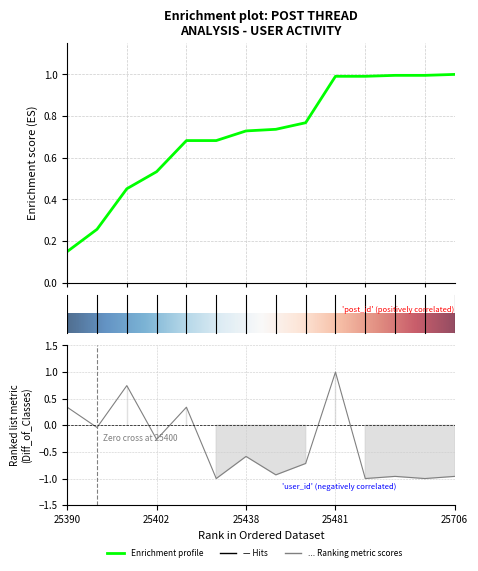

Where does the data first go above 0?

25390